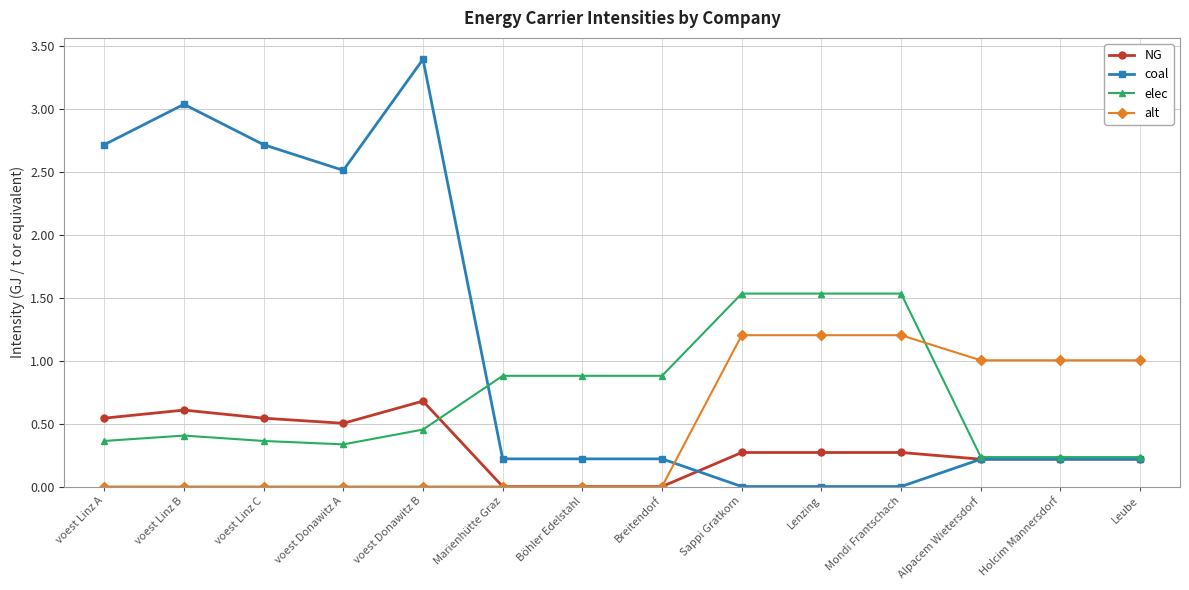

Read the NG value at Sappi Gratkorn.

0.3